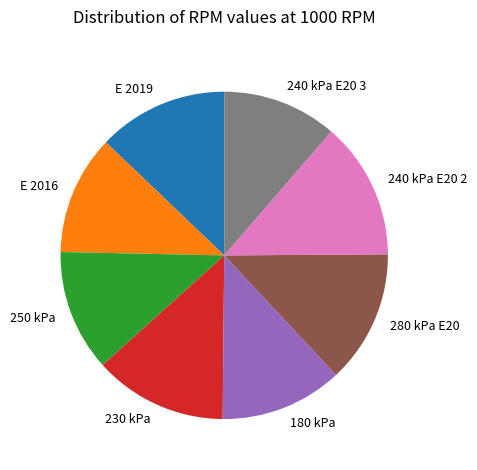

Is there any slice that represents more than half of the pie?

No